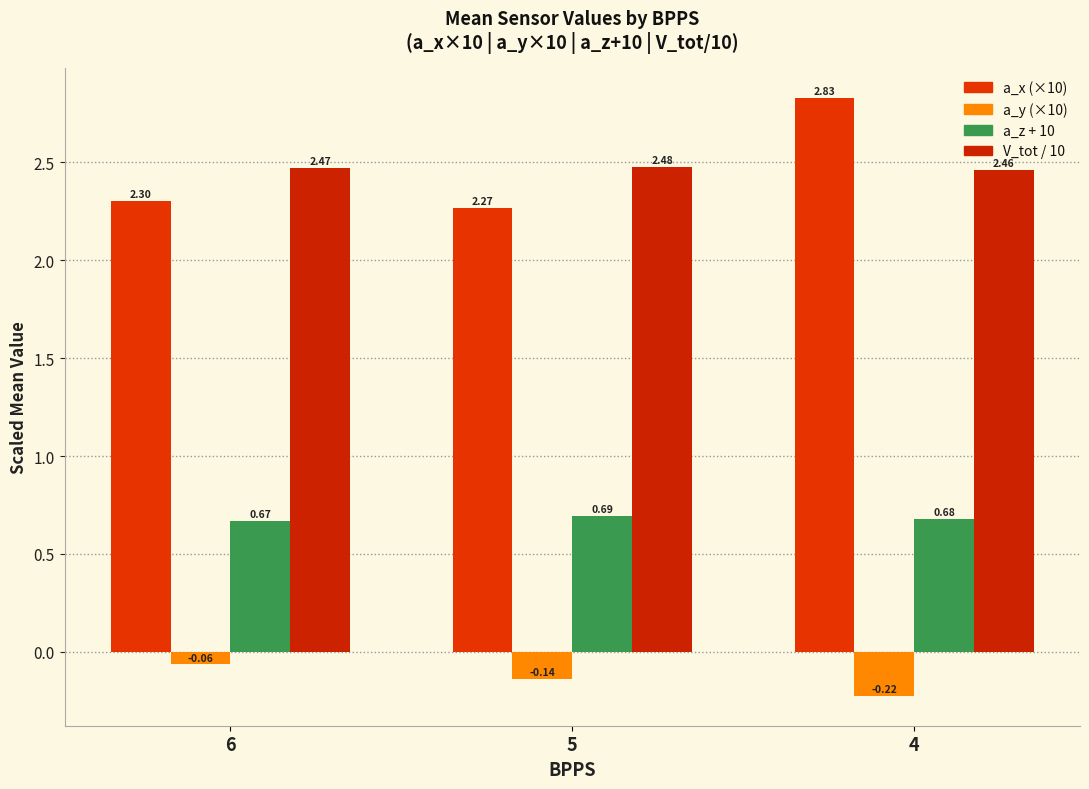

What is the value of the a_z + 10 bar at the 3rd from the left?

0.7